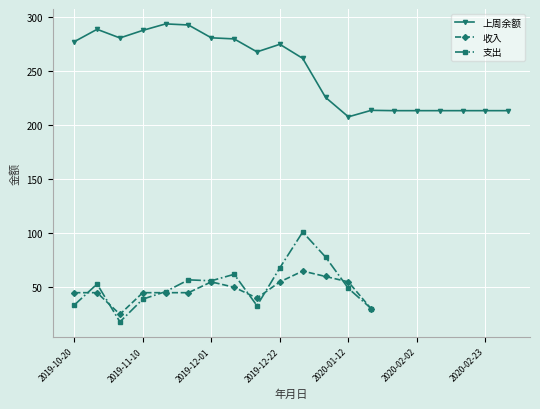

What is the change in value from 2020-01-05 to 2020-02-02?

-12.3